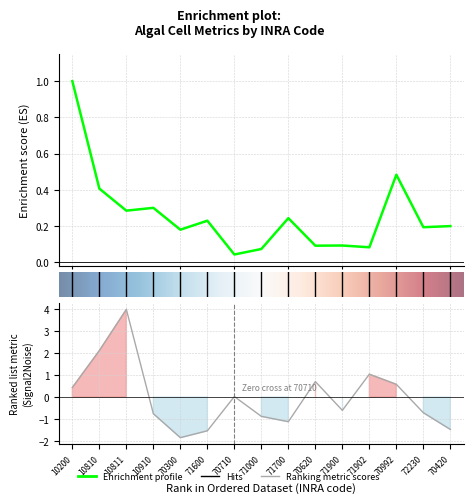

The value of Cumulated surface area µm² at 72230 is 0.2. True or false?

True